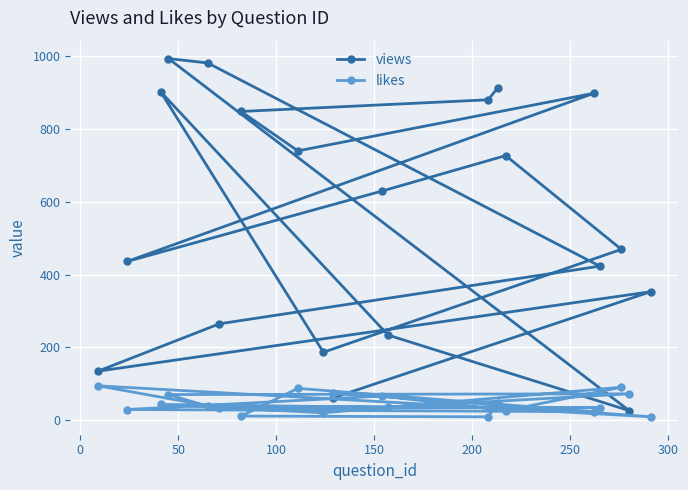

What is the average value of the likes series?

47